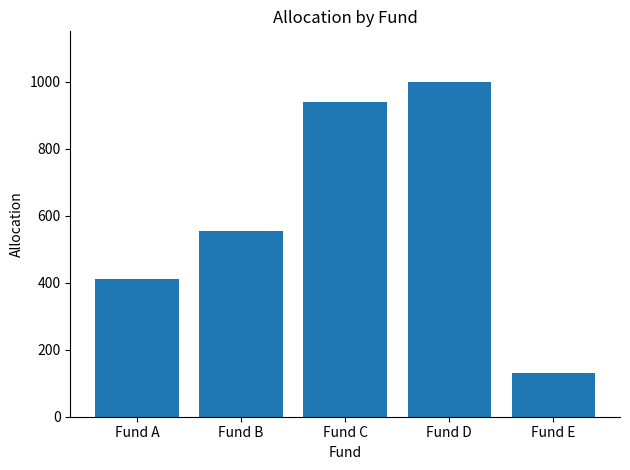

What is the maximum value shown in the chart?

1000